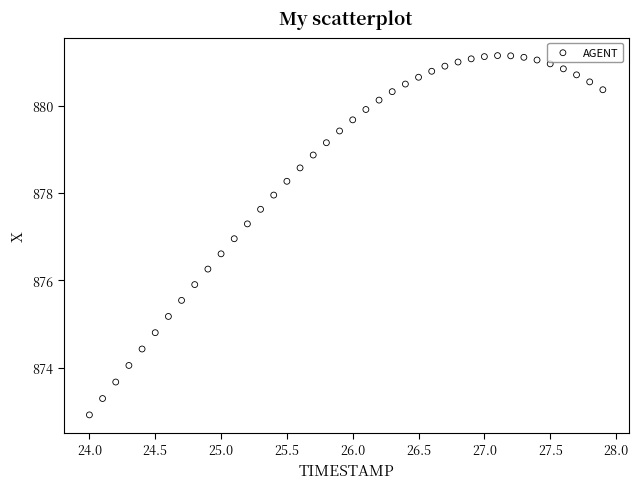

What is the range of X values (max minus min)?

3.9